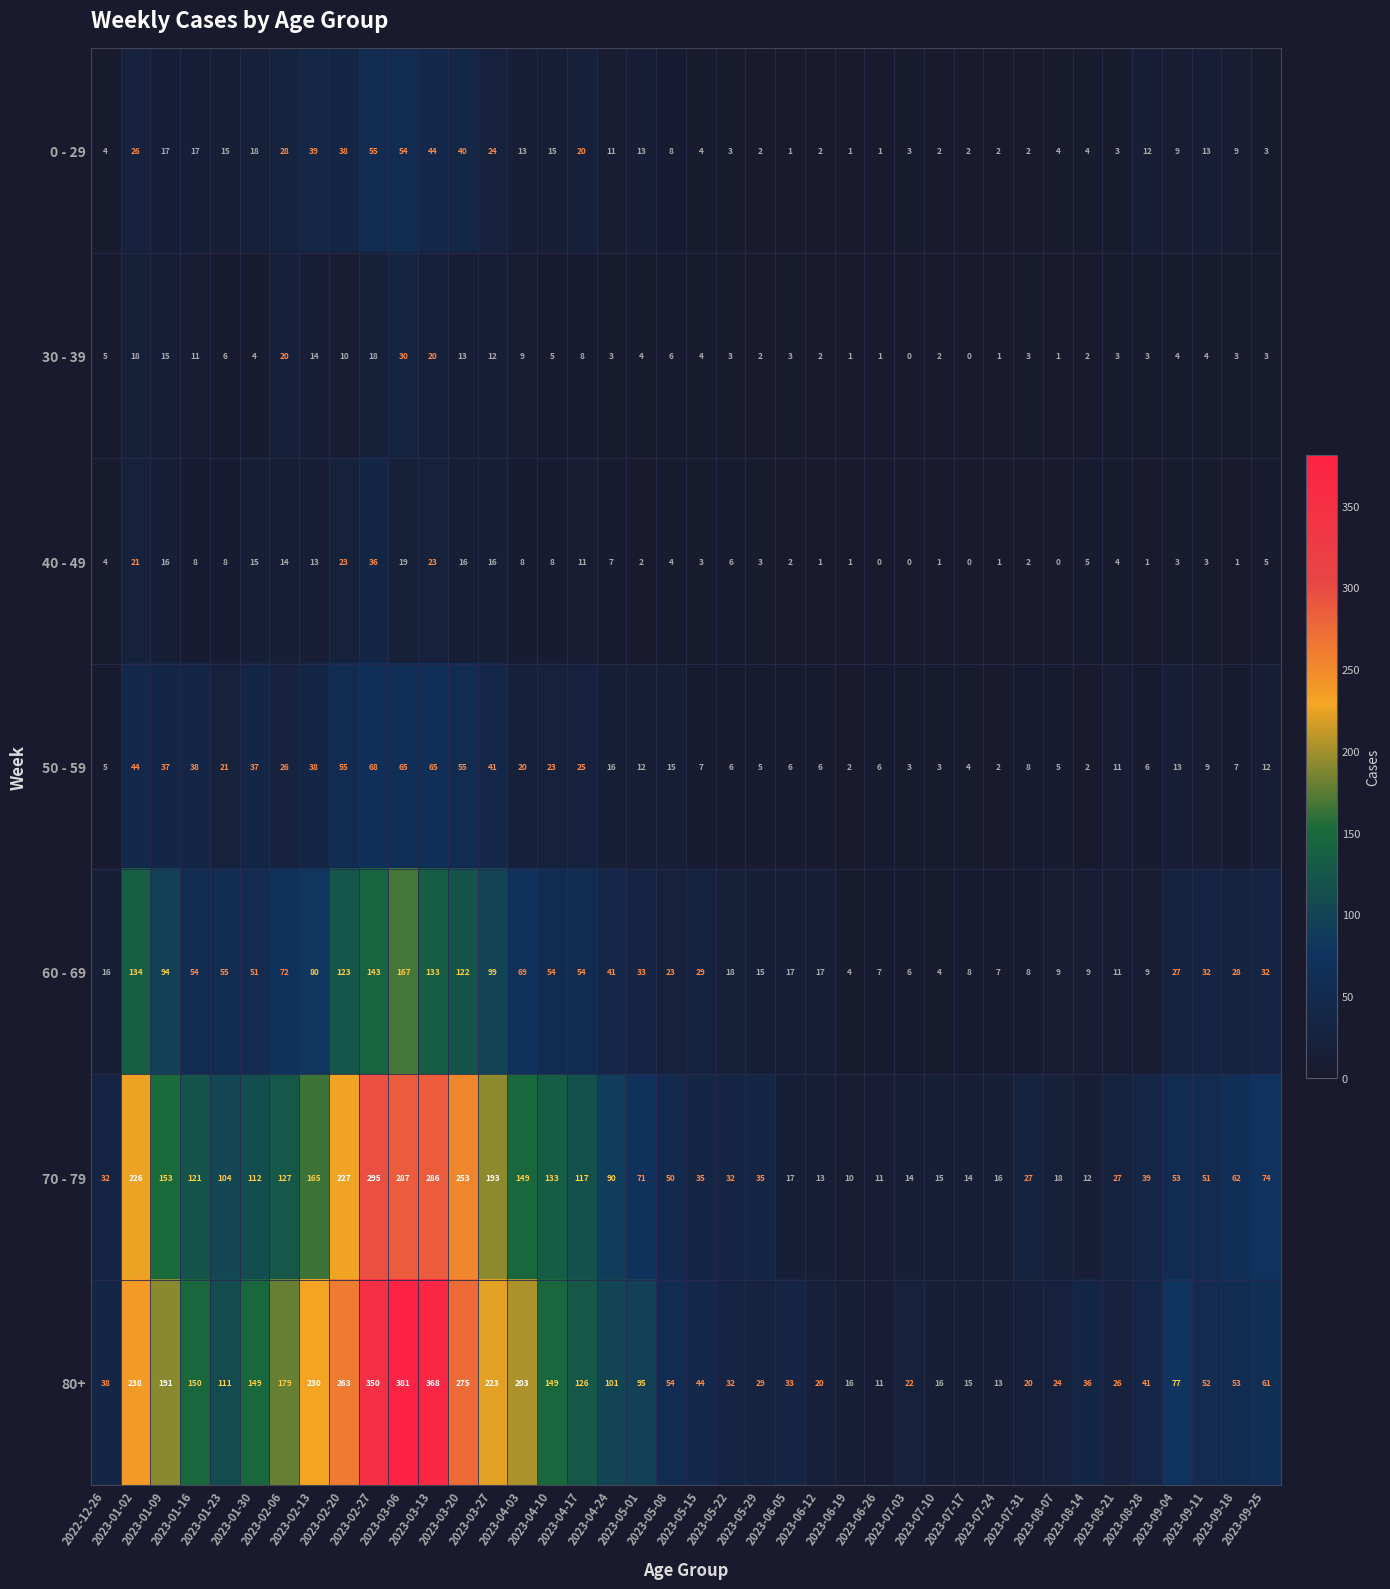

Which series has the largest range (max minus min)?

80+